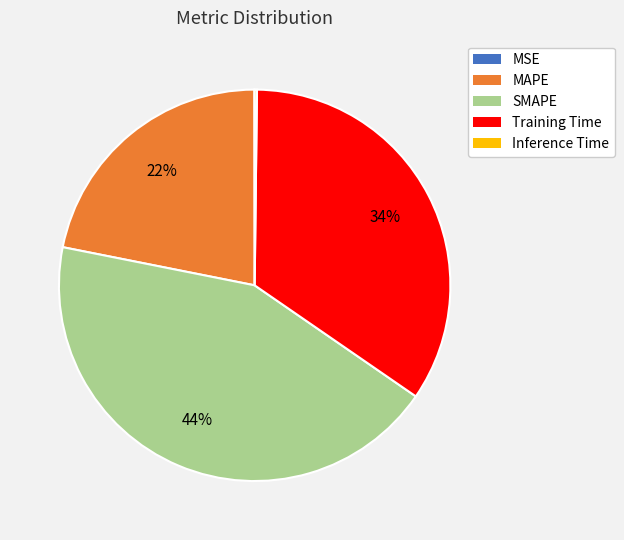

Is the sum of MAPE and Training Time greater than half?

Yes